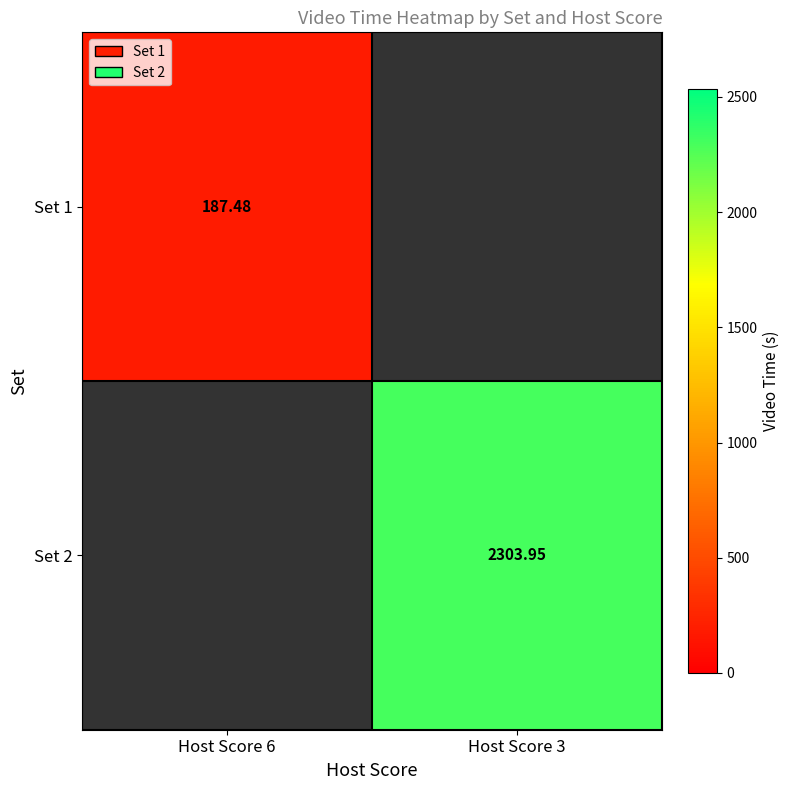

What is the average value of the Set 2 series?

1152.0